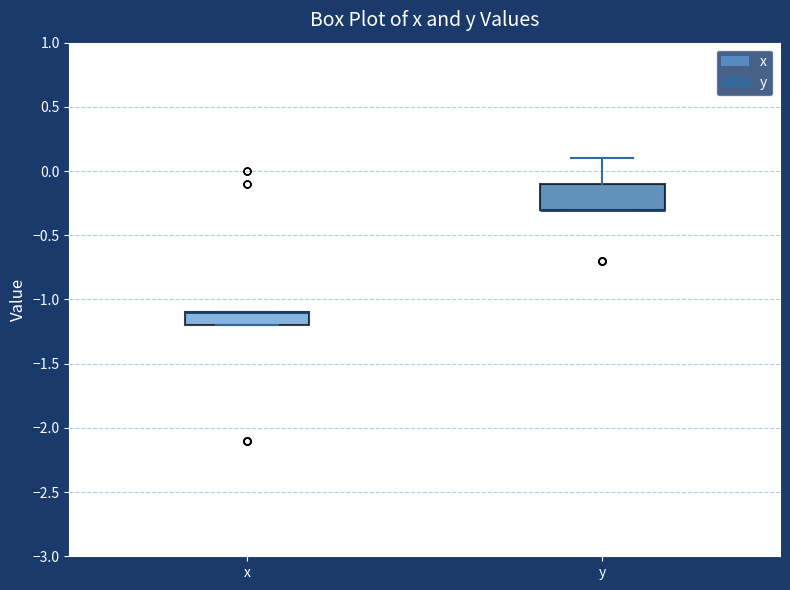

Reading left to right, transcribe this box plot: for each box, give where its median line is, the range the box spans, and where its two whiskers end, as read against the y-axis. The values are not printed on the chart, so give them approximately, as read against the axis.

x: median -1.1 (drawn on the box's upper edge), box -1.2 to -1.1, whiskers -1.2 to -1.1
y: median -0.3 (drawn on the box's lower edge), box -0.3 to -0.1, whiskers -0.3 to 0.1